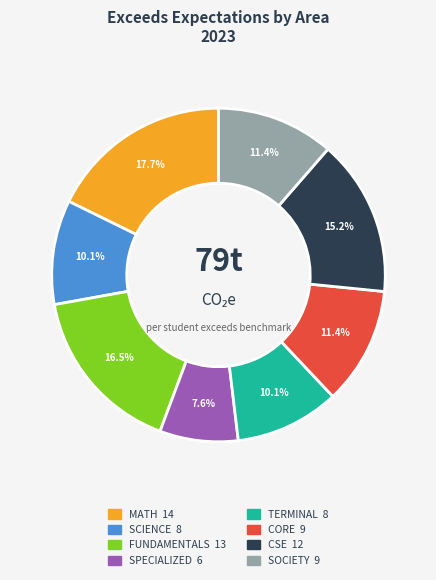

Does SPECIALIZED represent more than half of the total?

No